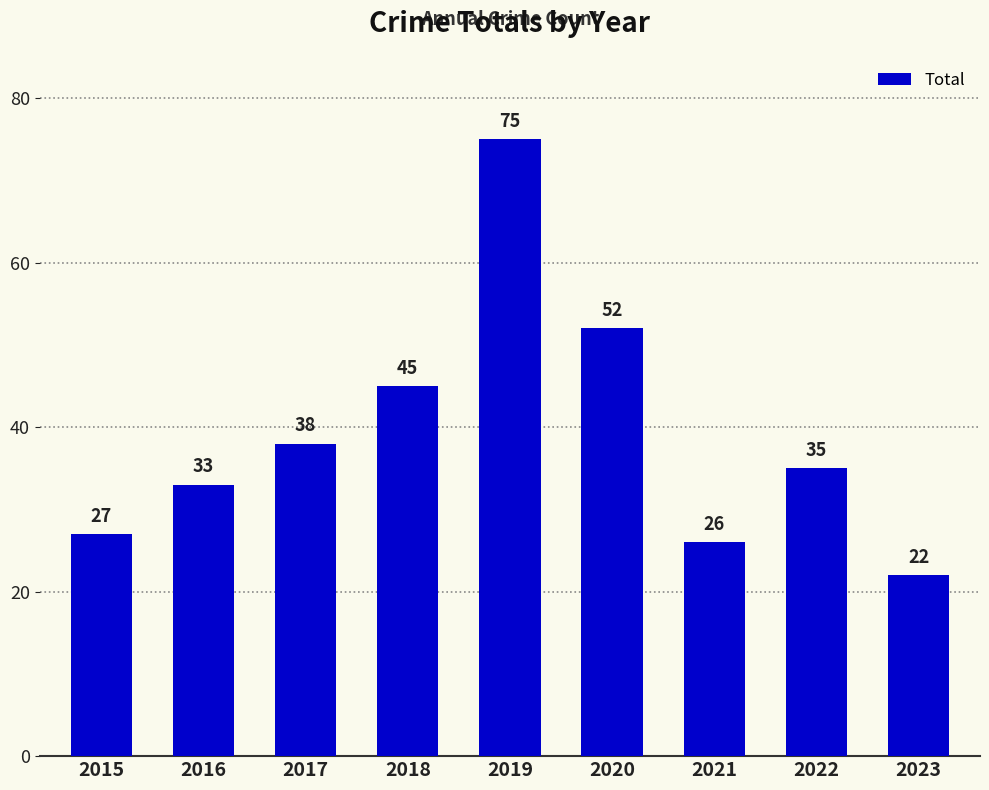

How many distinct data groups are displayed?

1